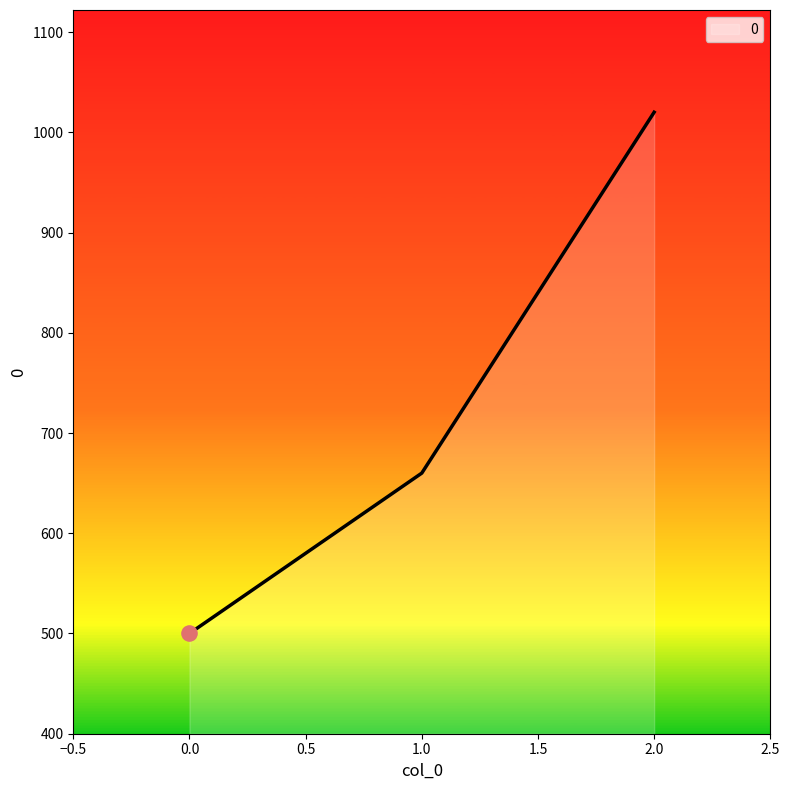

What is the change in value from 0.0 to 1.0?

+160